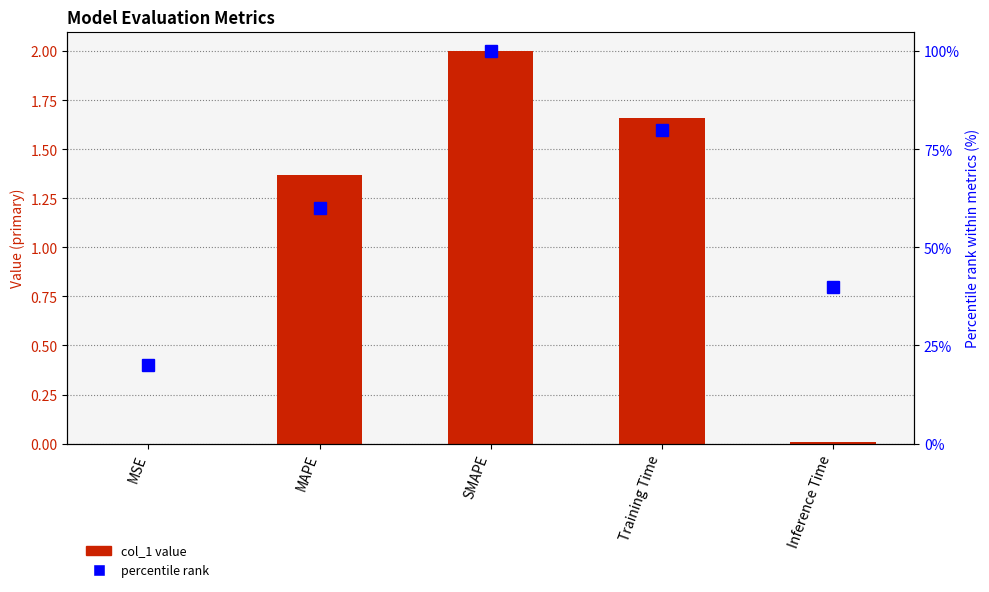

Reading left to right, transcribe all the data shown in this chart.

col_1 value: MSE=0.0	MAPE=1.4	SMAPE=2.0	Training Time=1.7	Inference Time=0.0
percentile rank: MSE=20.0	MAPE=60.0	SMAPE=100.0	Training Time=80.0	Inference Time=40.0